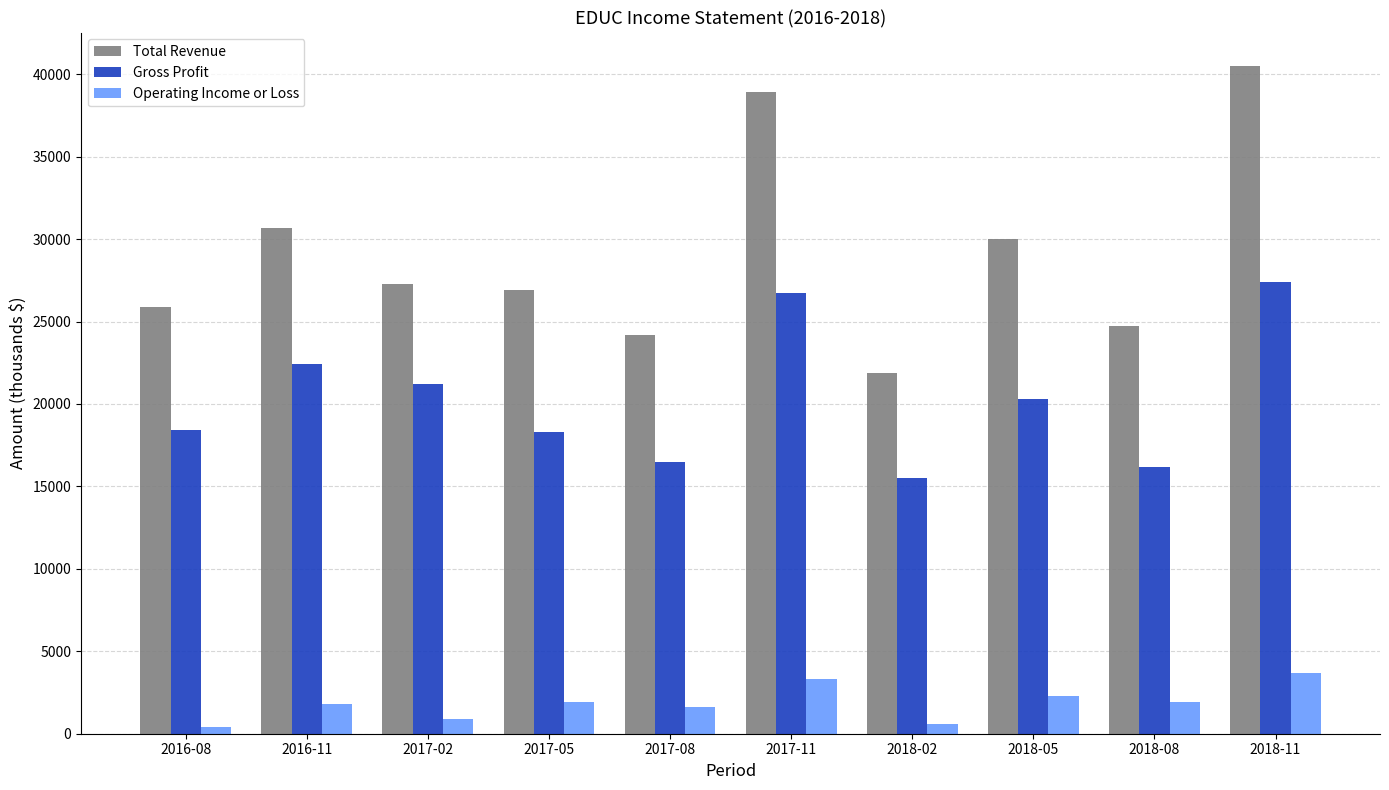

At which label does Gross Profit first exceed 20300?

2016-11